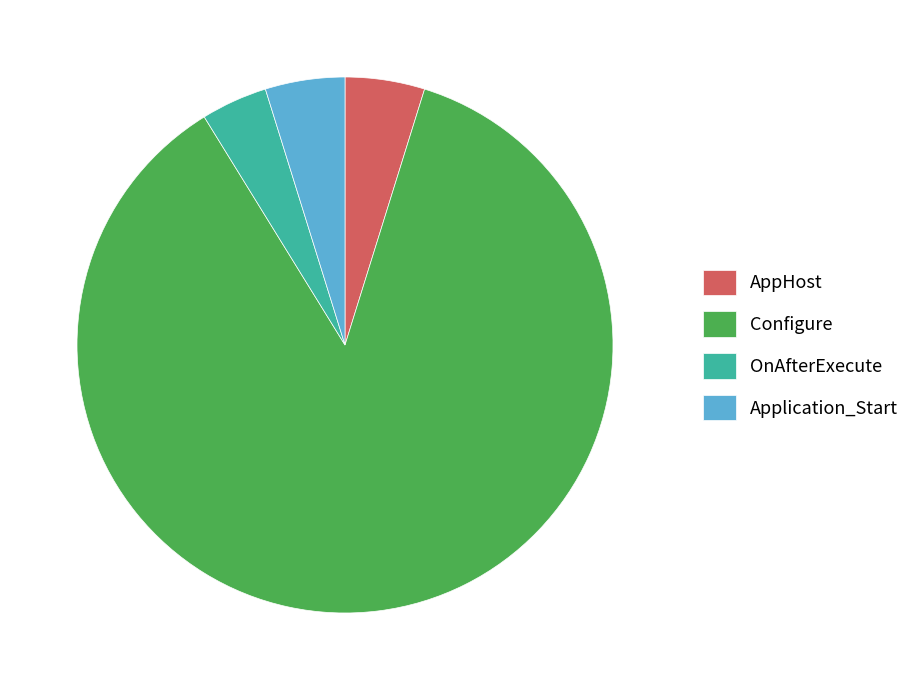

Combined, do Application_Start and AppHost account for over 50%?

No